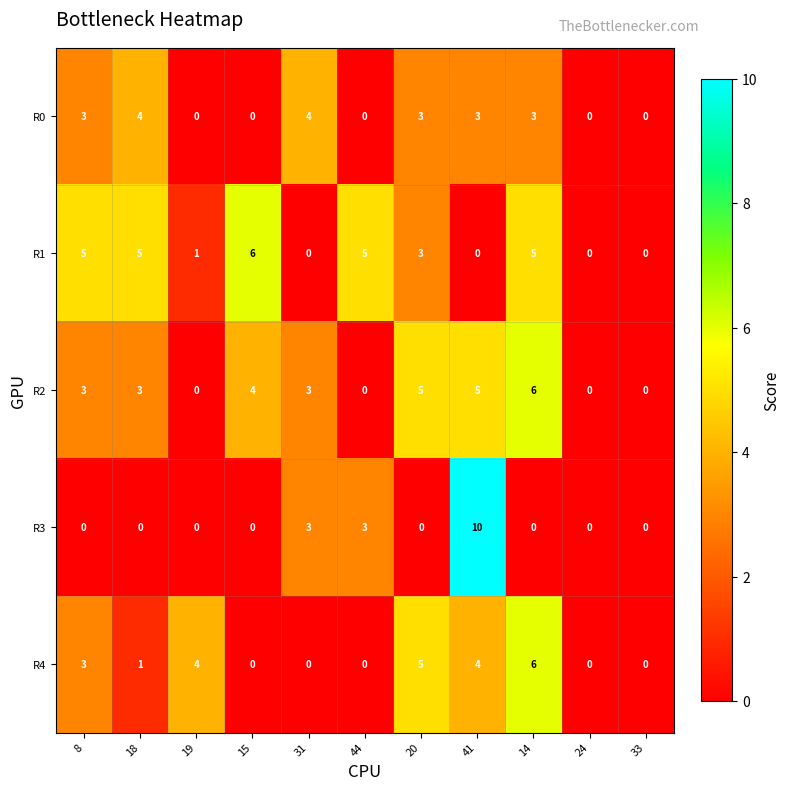

Which series has the largest range (max minus min)?

R3